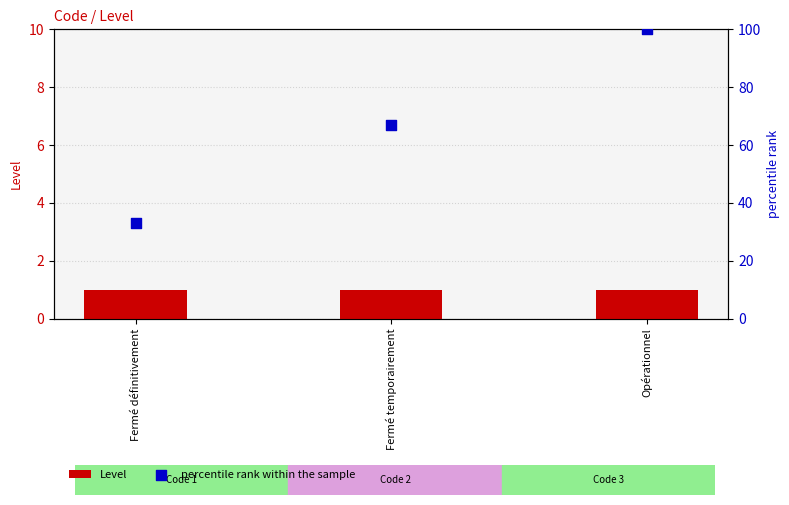

Which series has the widest spread of Y values?

percentile rank within the sample